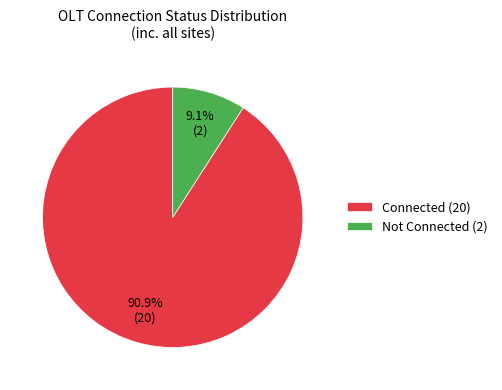

Is it true that Connected is 97% of the pie?

False